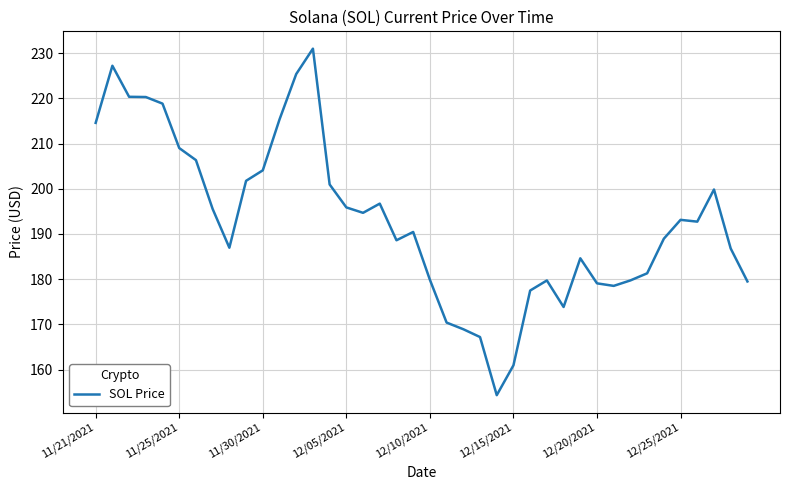

What is the difference between the maximum and minimum values?

76.7